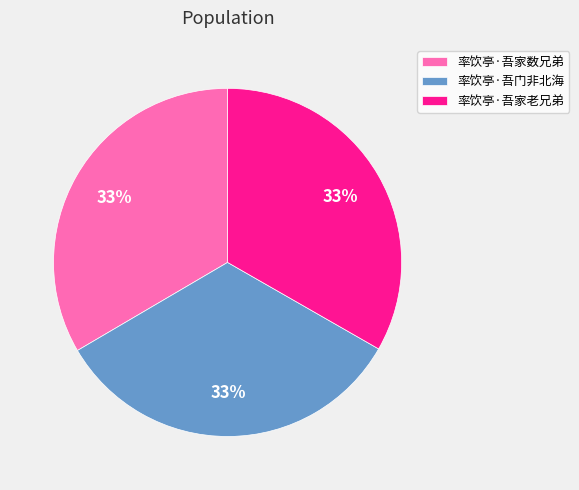

Is it true that 率饮亭·吾家数兄弟 is 33% of the pie?

True